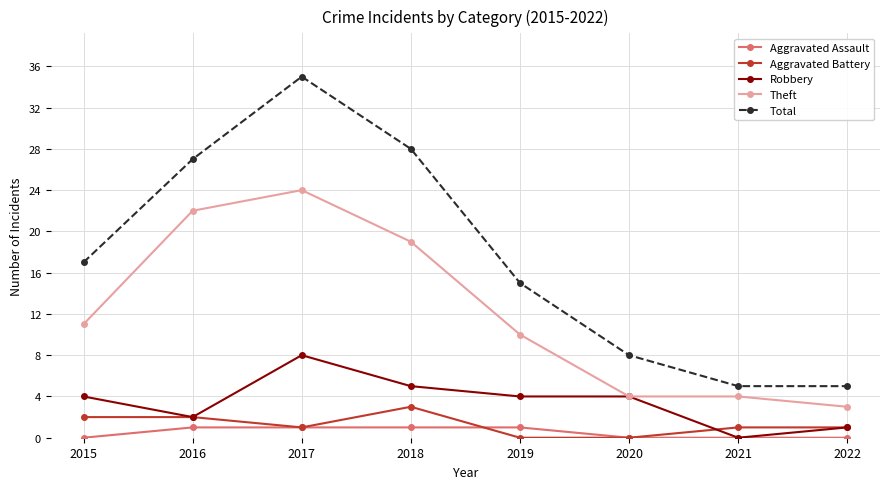

True or false: Aggravated Battery and Total cross at least once.

False